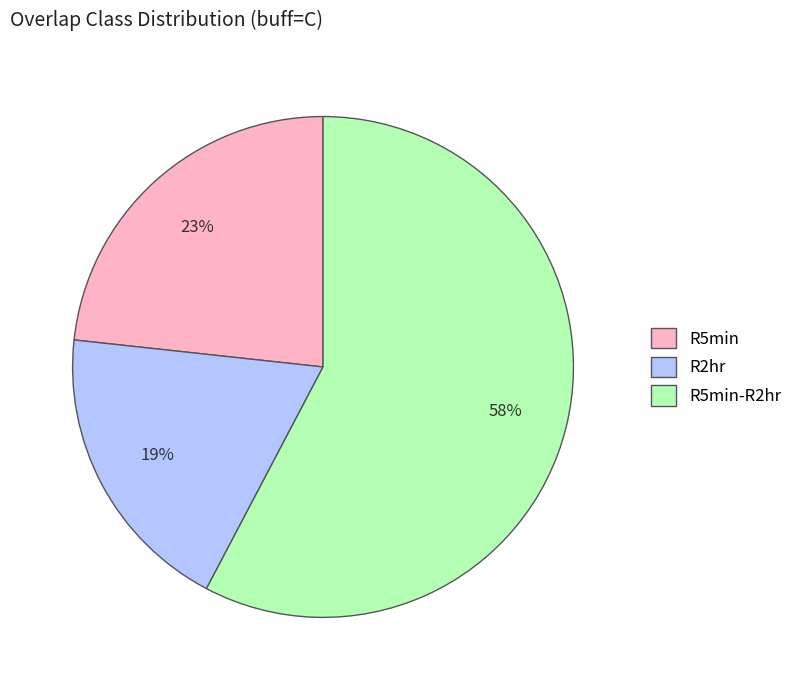

Between R5min and R5min-R2hr, which is larger?

R5min-R2hr